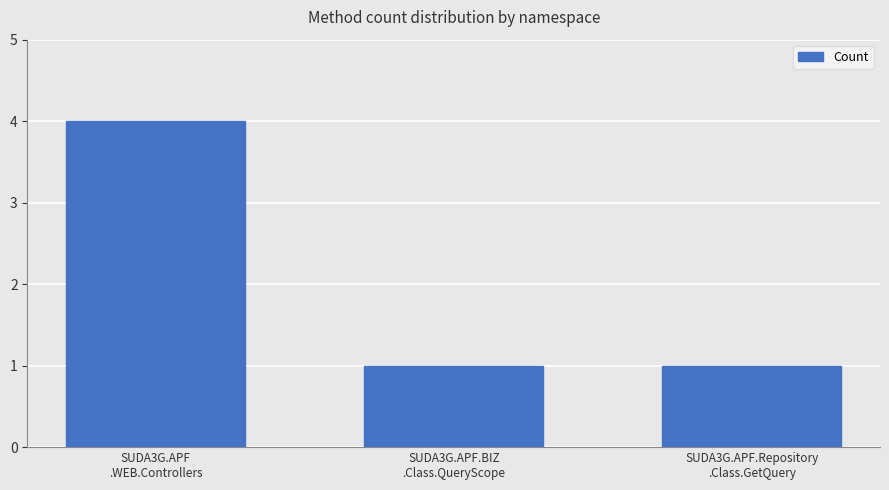

Are the bars grouped side by side (vs. stacked)?

No